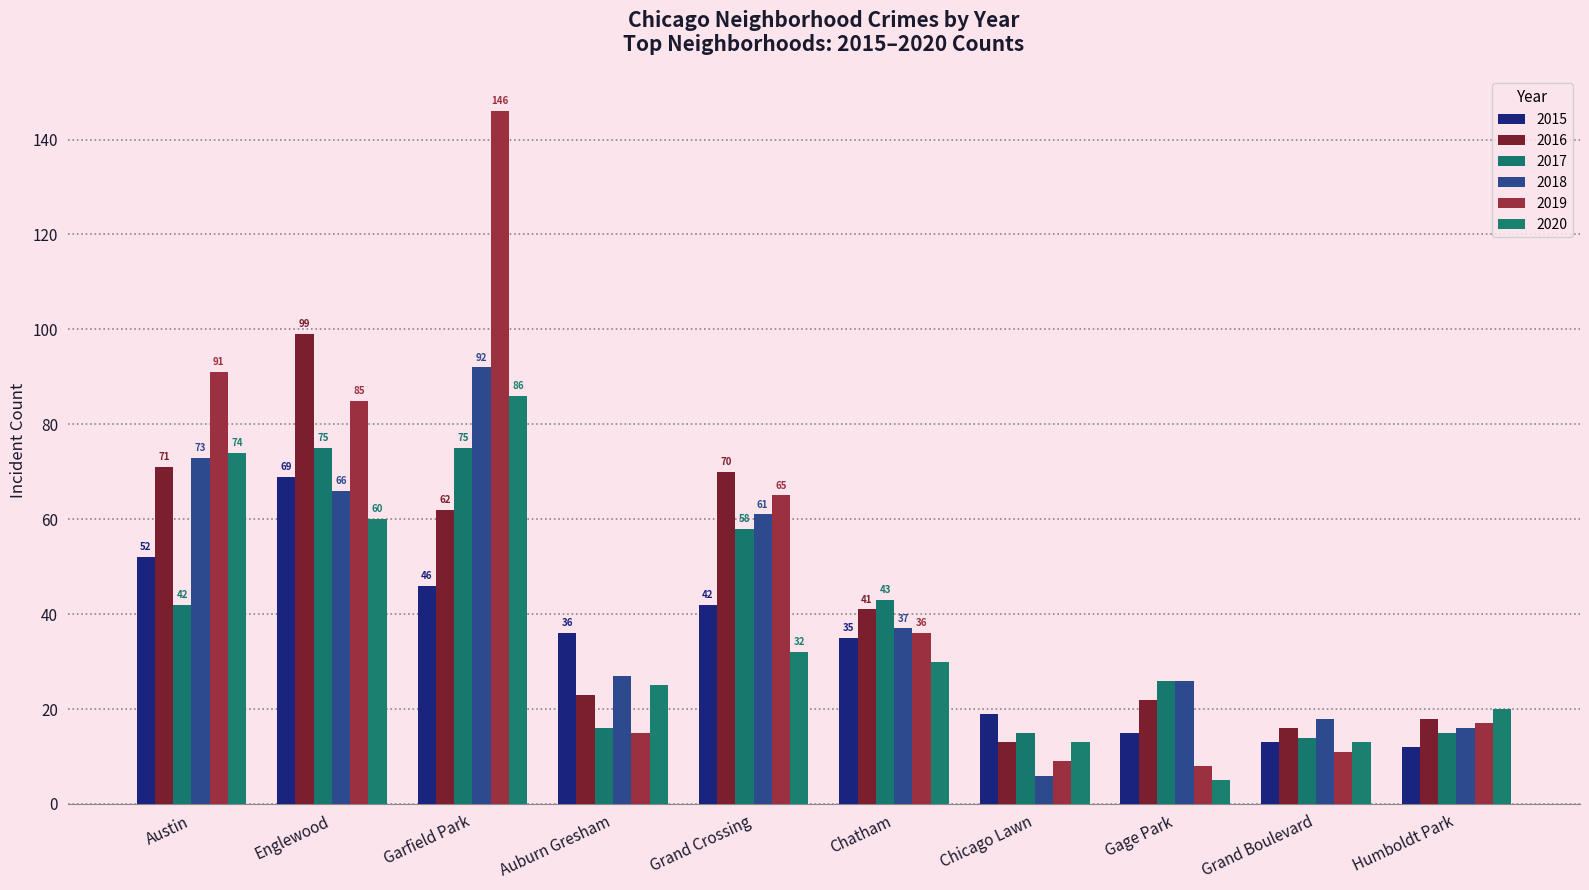

What is the label of the 10th bar from the right?

Austin